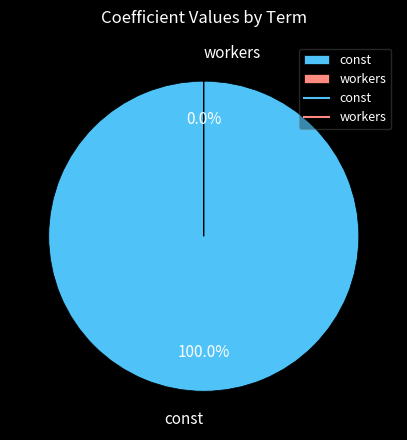

Which has a higher value, const or workers?

const